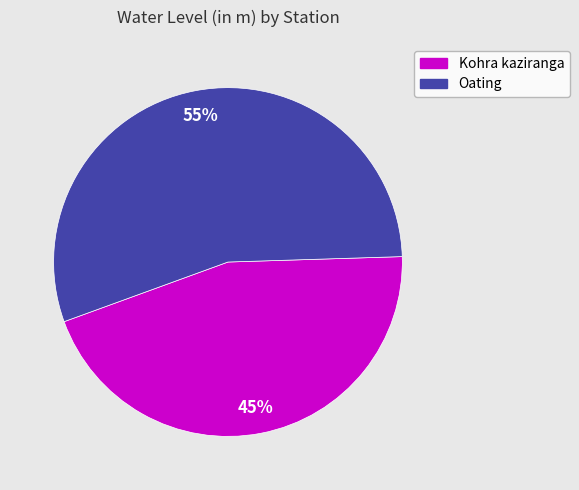

The Kohra kaziranga slice represents 45% of the pie. True or false?

True